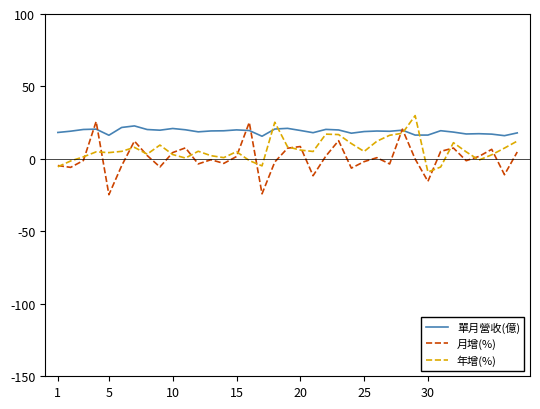

What is the highest value of the 單月營收(億) series?

22.8